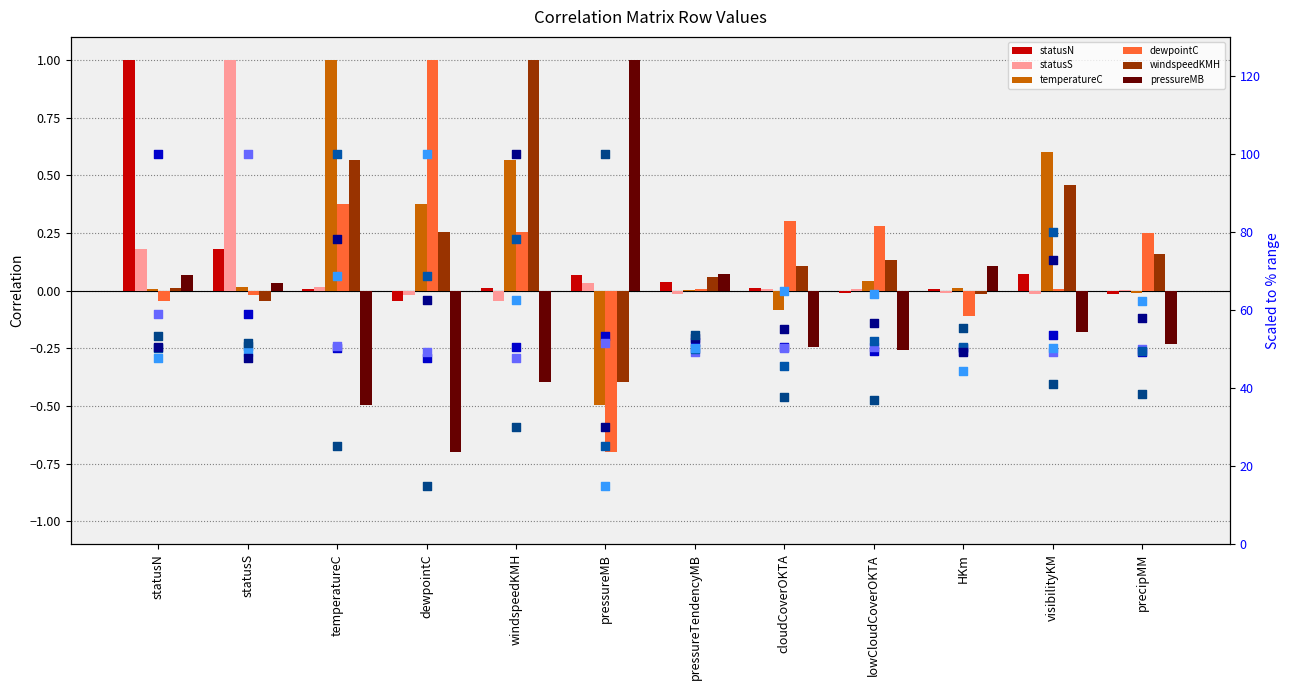

Which series has the largest total across all categories?

statusN